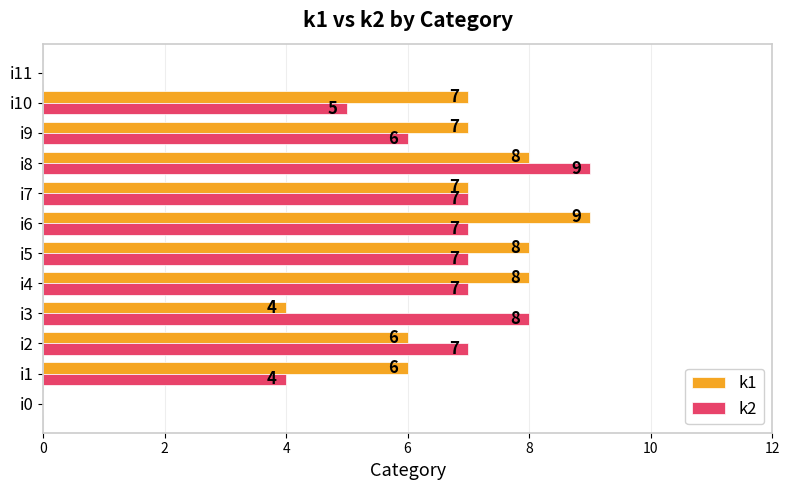

The value of k1 at i7 is 7. True or false?

True